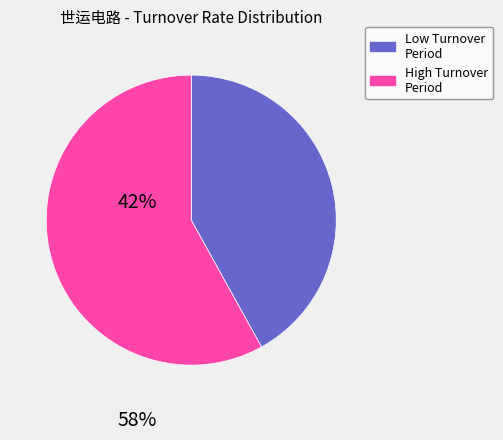

Is there any slice that represents more than half of the pie?

Yes